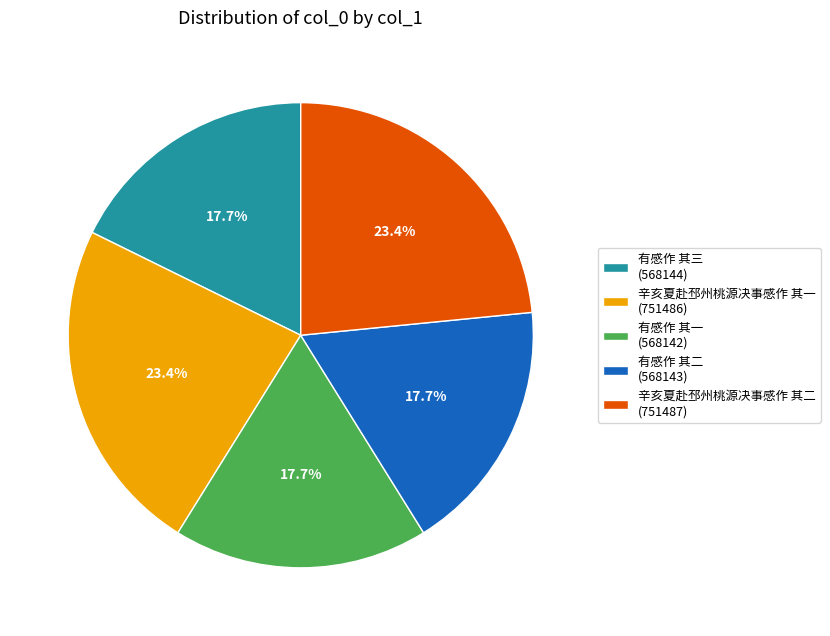

Does 辛亥夏赴邳州桃源决事感作 其一 account for over 50% of the chart?

No